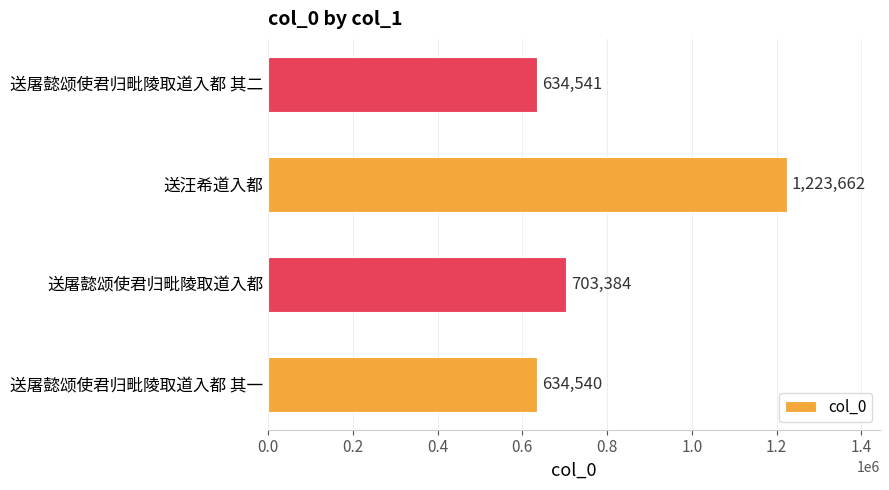

Reading top to bottom, list all the values displayed in this chart.

送屠懿颂使君归毗陵取道入都 其二=634541	送汪希道入都=1223662	送屠懿颂使君归毗陵取道入都=703384	送屠懿颂使君归毗陵取道入都 其一=634540